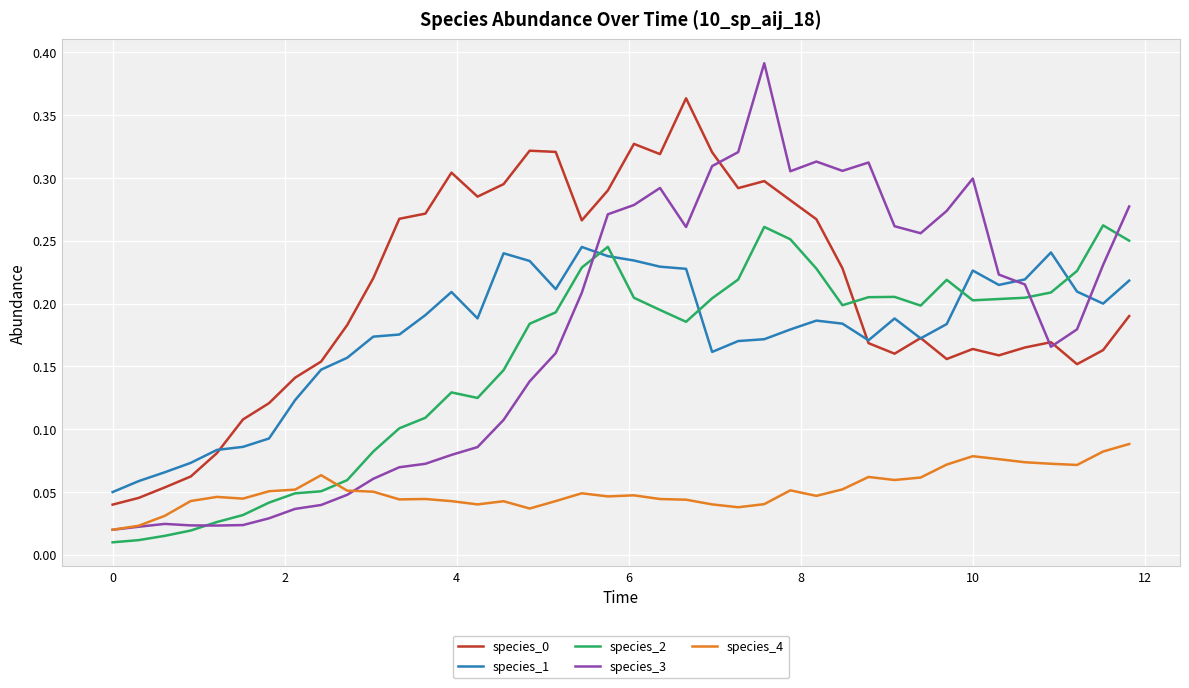

In species_4, how many points are higher than both neighbors (excluding endpoints)?

9